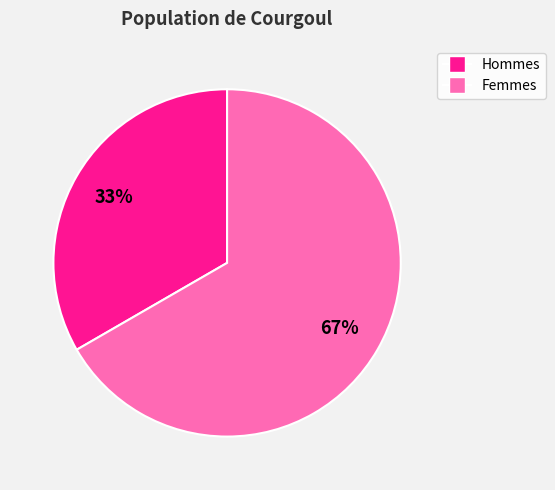

Does any single category account for the majority?

Yes